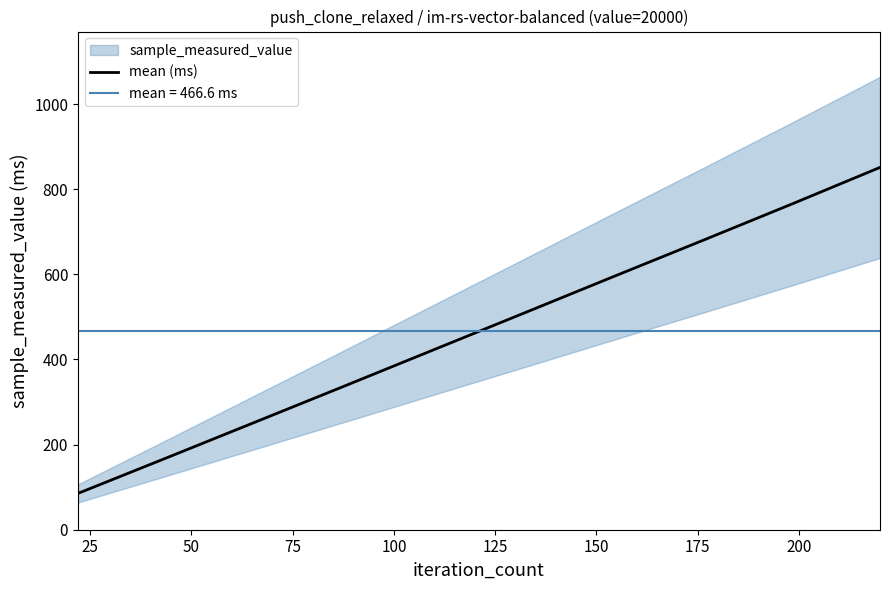

True or false: there are more than 0 points higher than both neighbors.

False